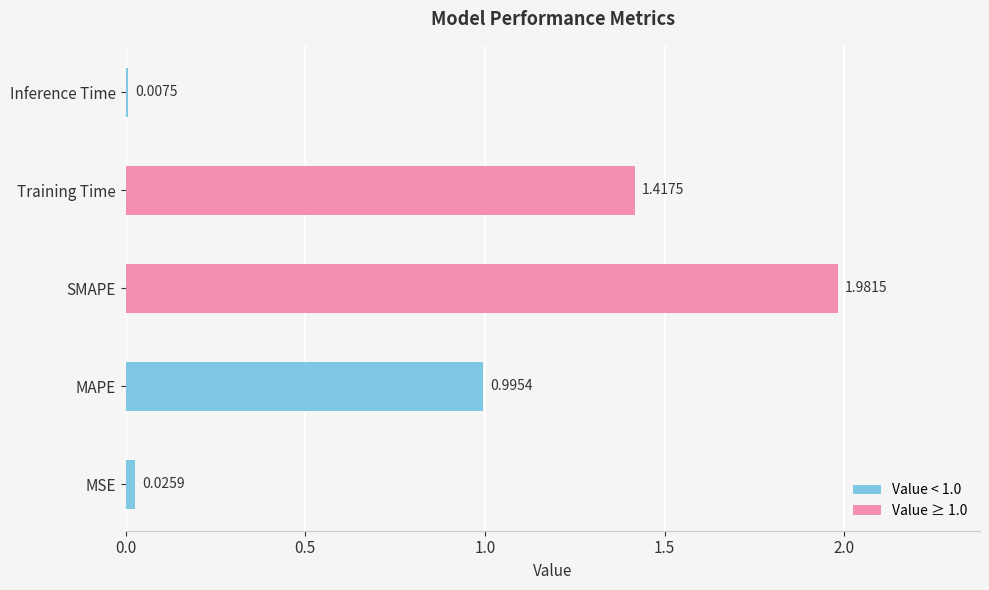

At which category does the chart reach its peak across all series?

SMAPE